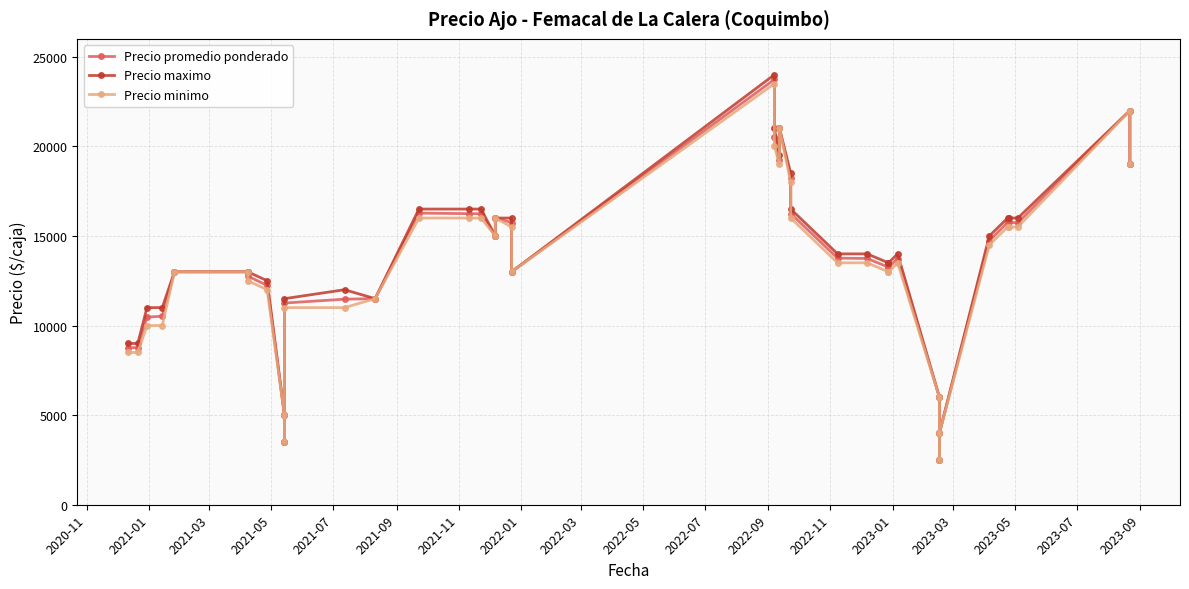

At 2023-01, list the series in order from smallest to largest.

Precio minimo, Precio promedio ponderado, Precio maximo